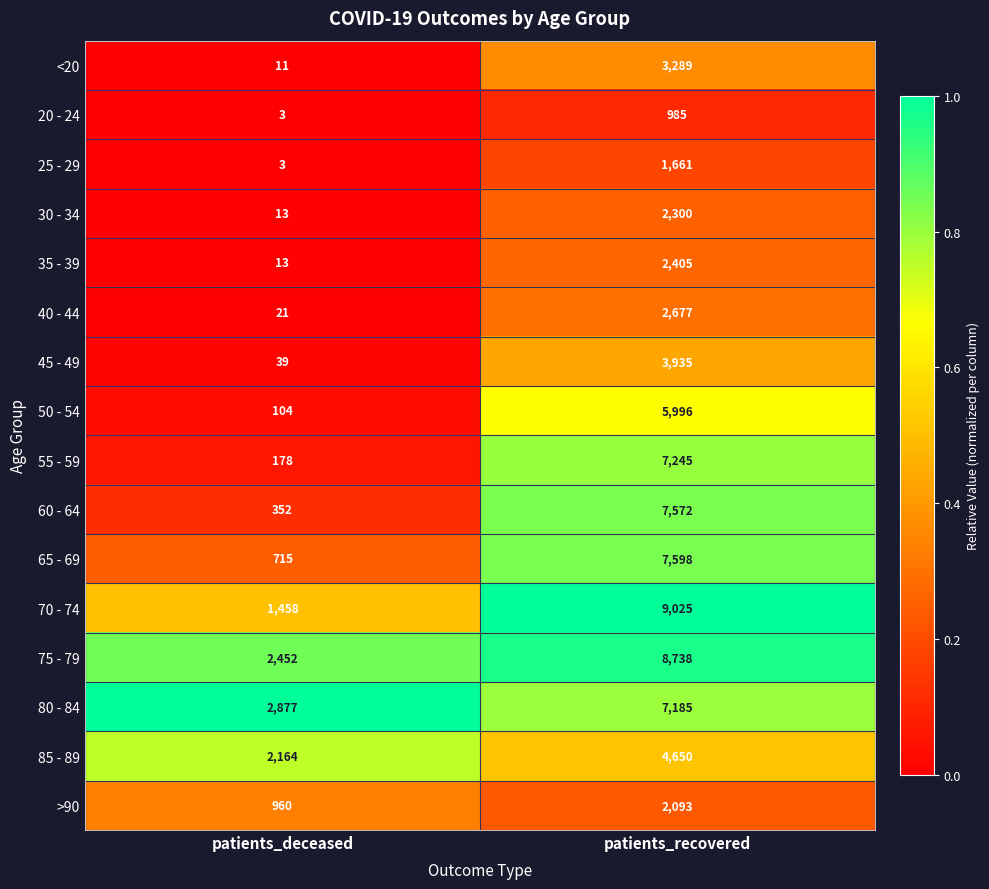

What is the sum of all 25 - 29 values?

1664